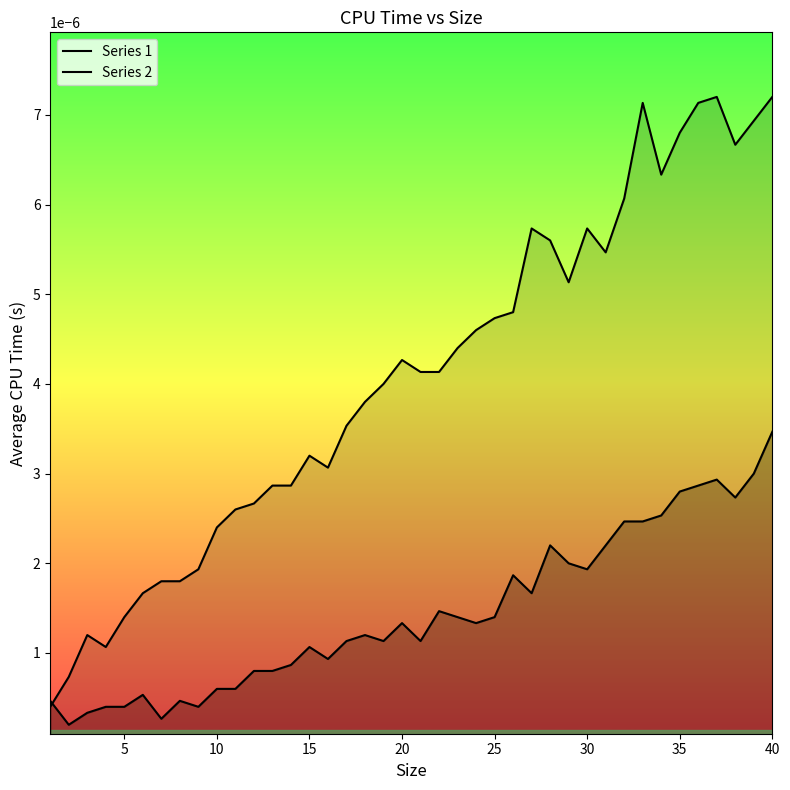

Rank the series by their maximum value, from highest to lowest.

Series 2, Series 1